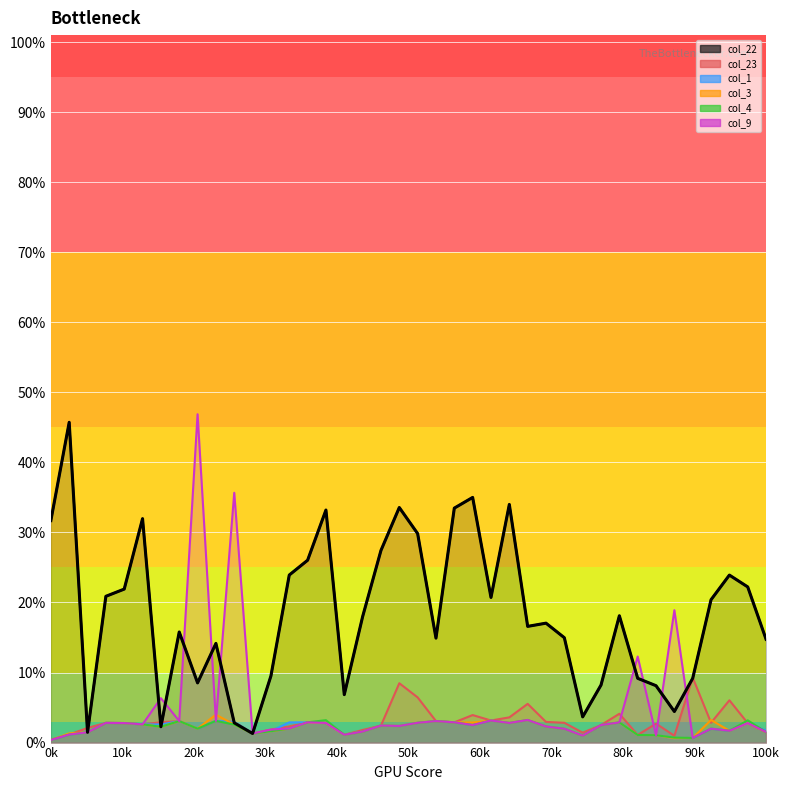

True or false: col_23 has more than 1 points higher than both neighbors.

True